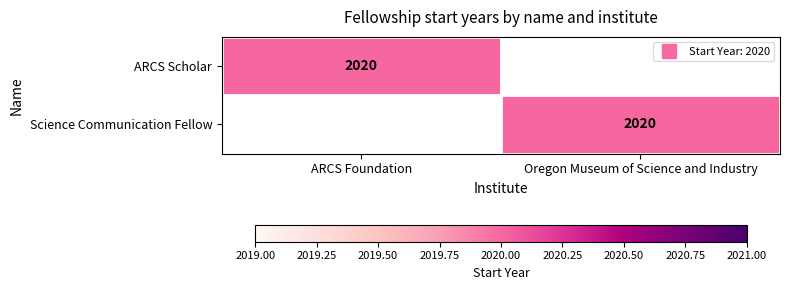

How many data points in ARCS Scholar are less than 2020?

1